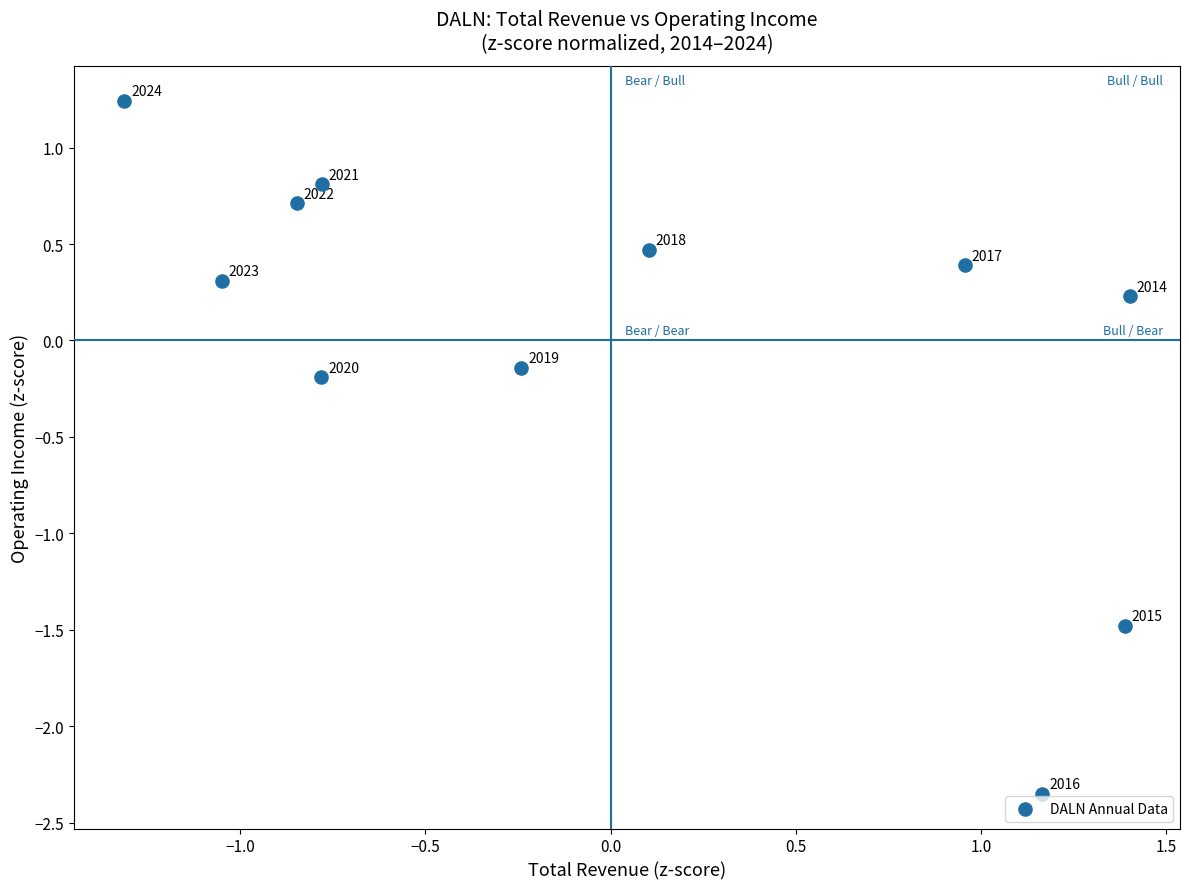

What is the range of X values (max minus min)?

2.7